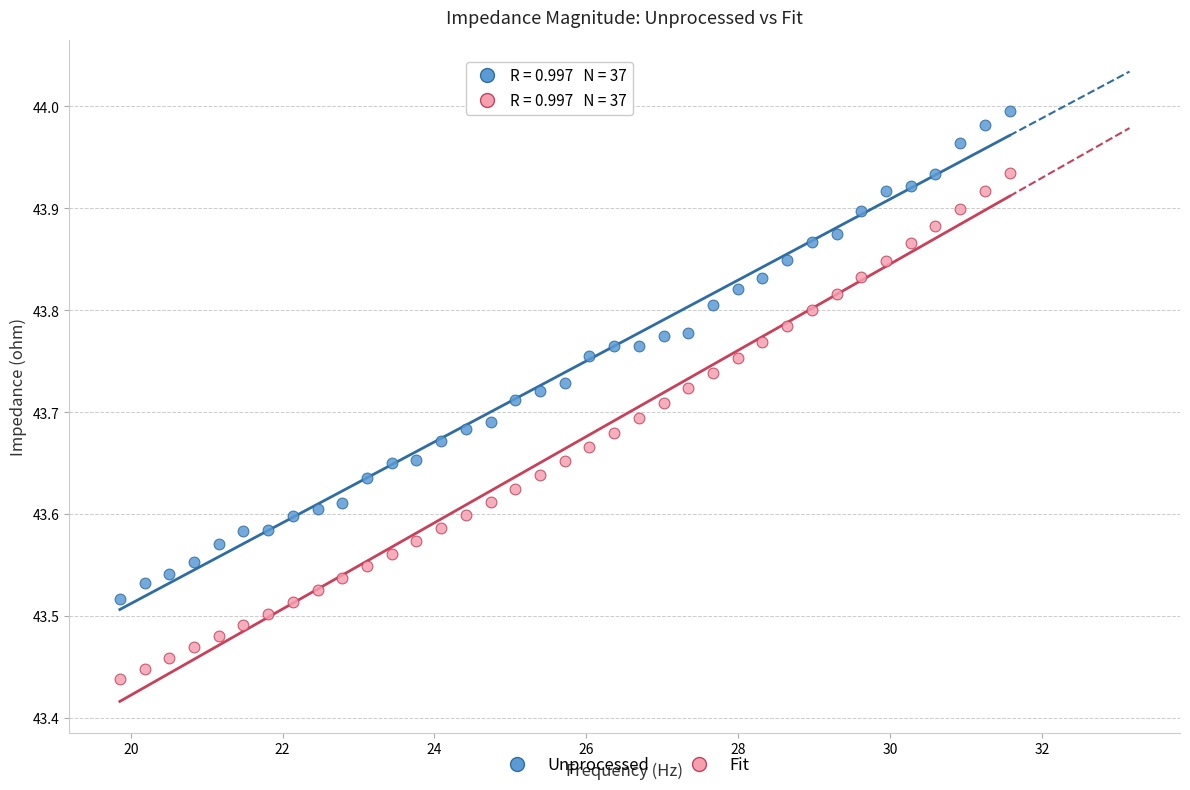

Which series has the largest Y range (max minus min)?

Fit